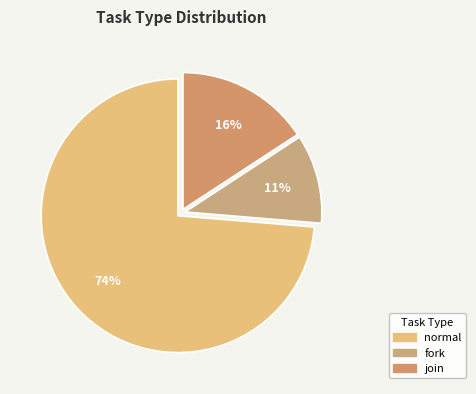

Rank the categories by value from highest to lowest.

normal, join, fork